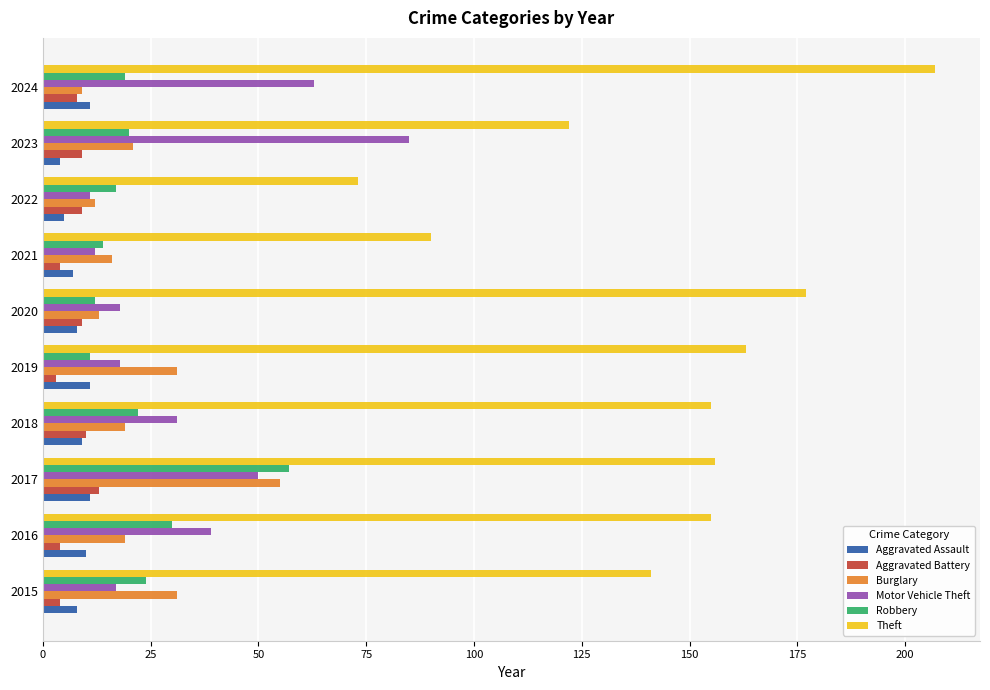

How many series are shown in this chart?

6